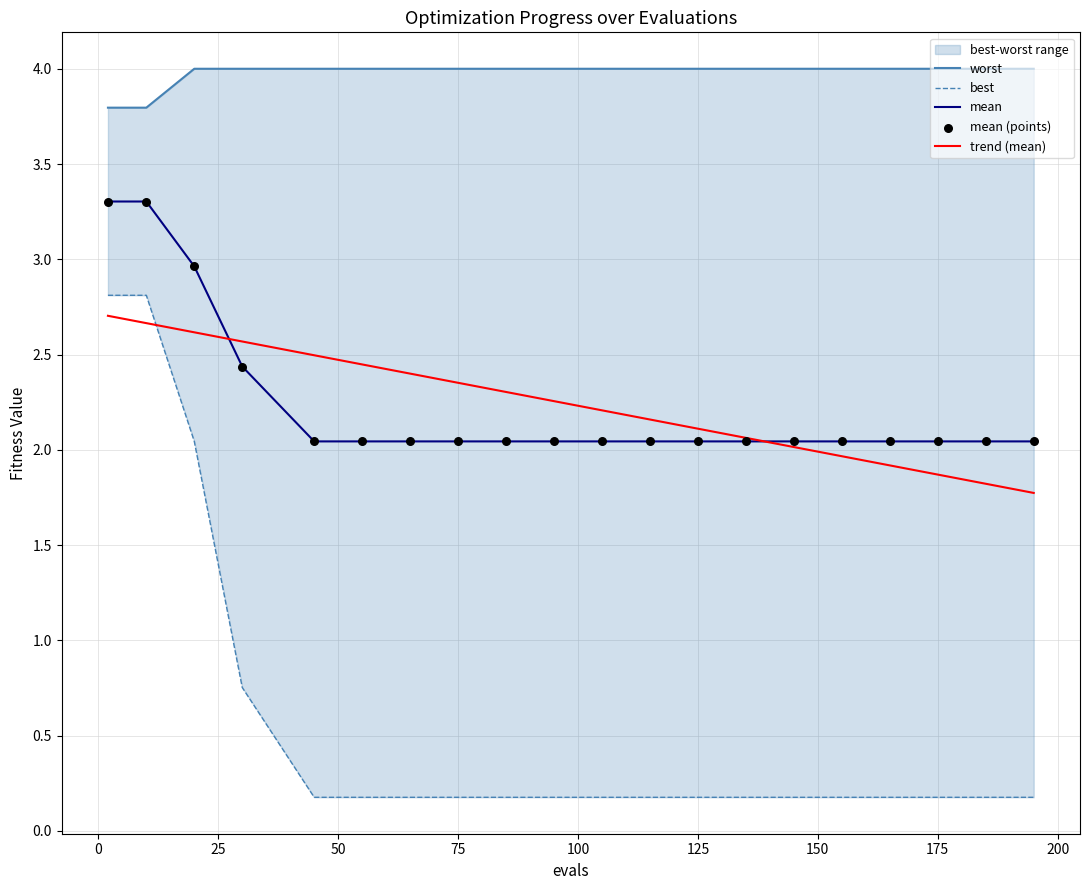

Which series contains the lowest Y value?

best